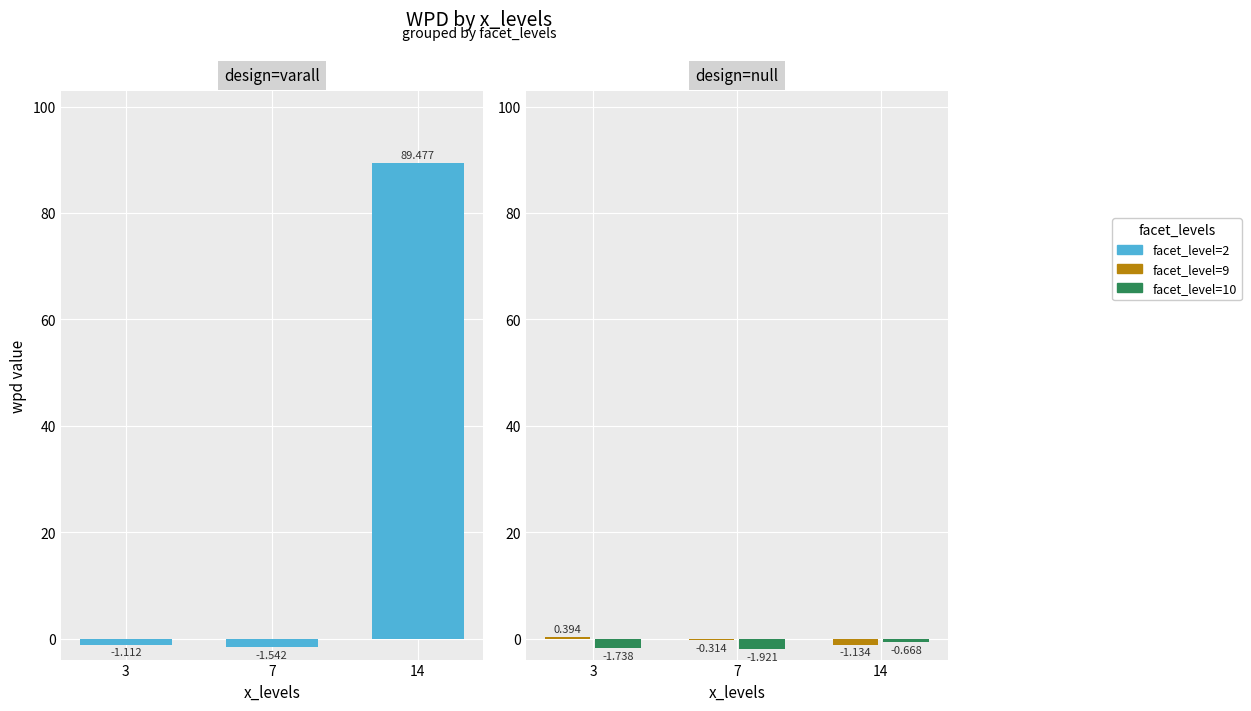

At how many categories does at least one series exceed 47?

1